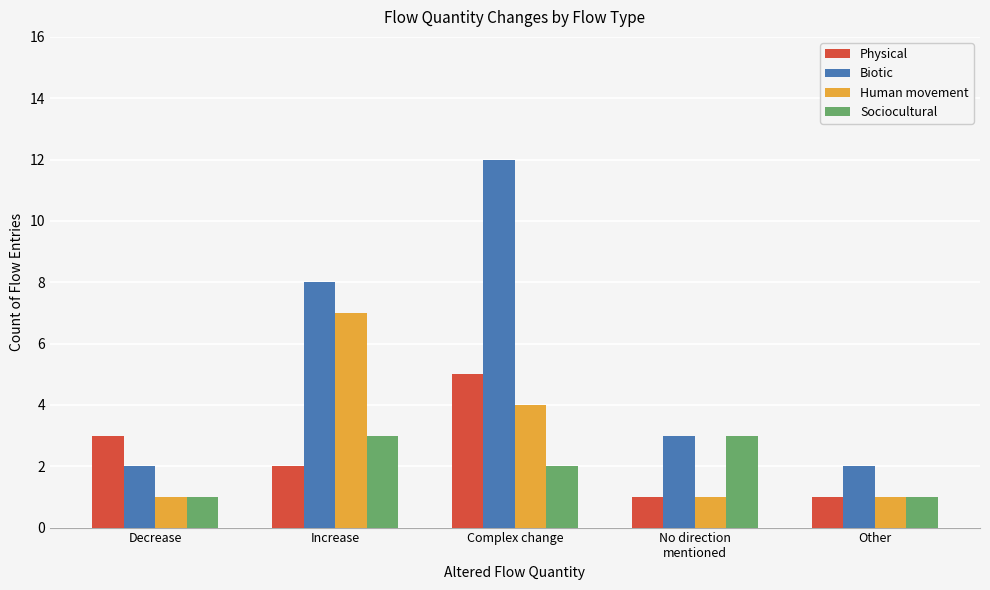

Count the number of categories in the chart.

5